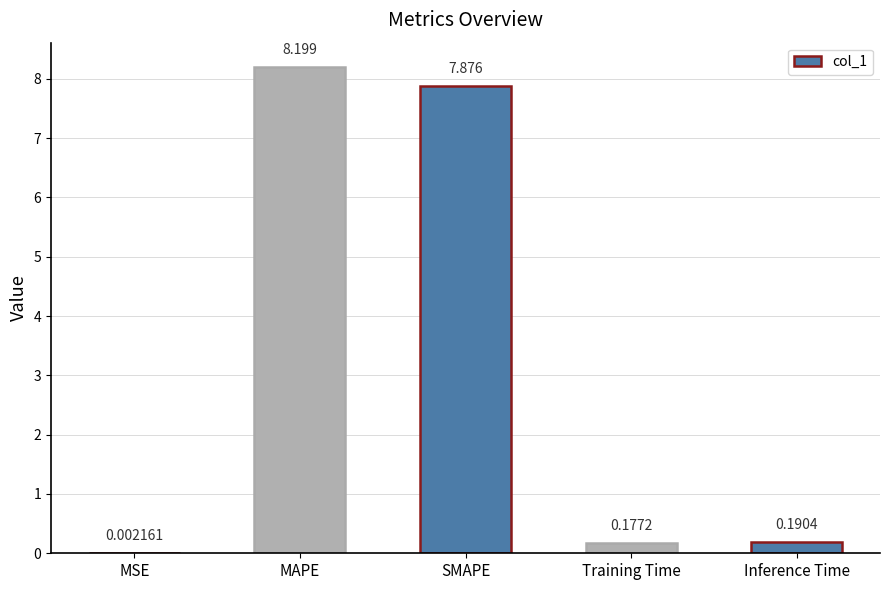

Count the number of categories in the chart.

5